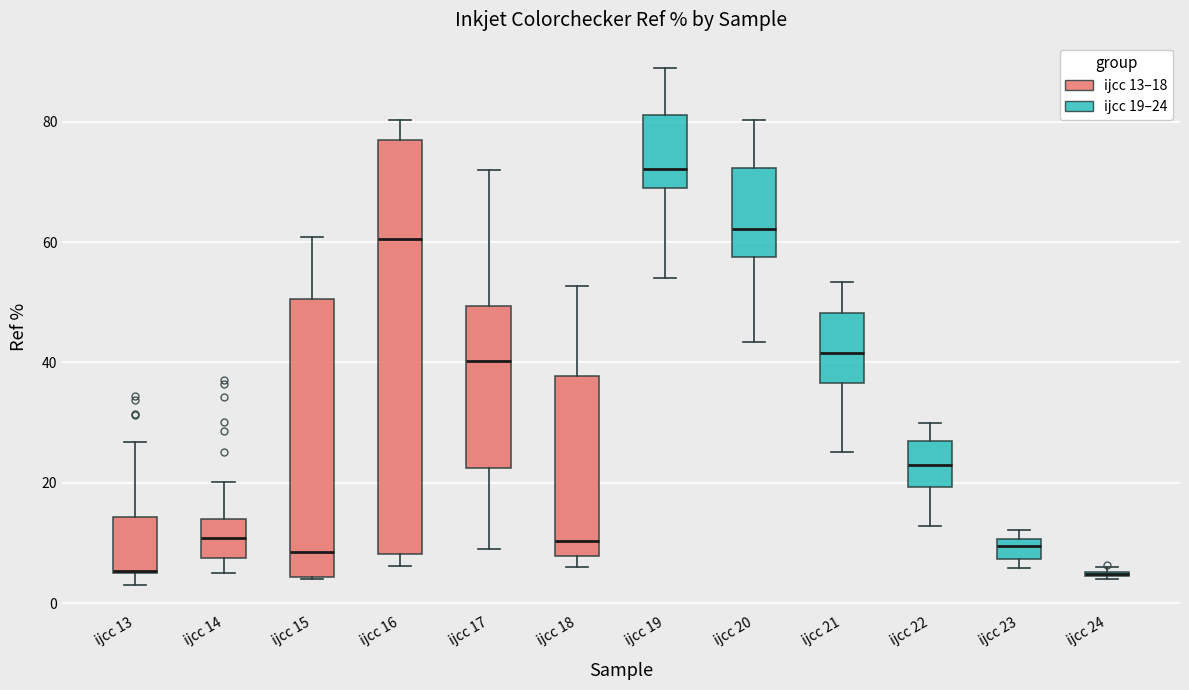

Where does the median line of the box for ijcc 21 sit on the y-axis? The values are not printed on the chart, so give them approximately, as read against the axis.

42